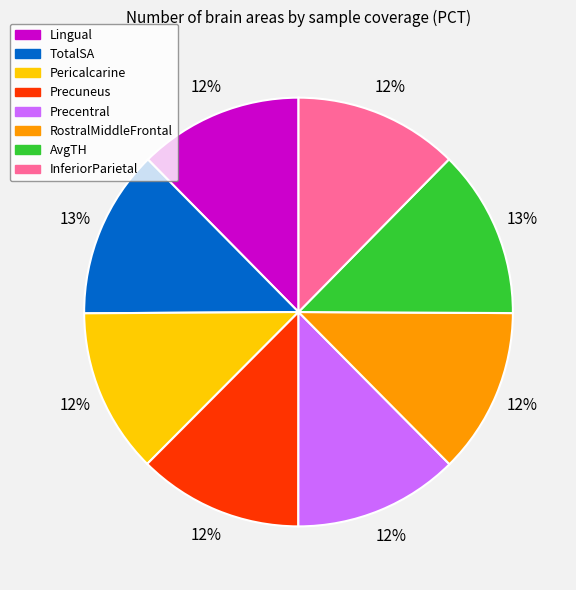

To the nearest percent, what portion does Lingual represent?

12%